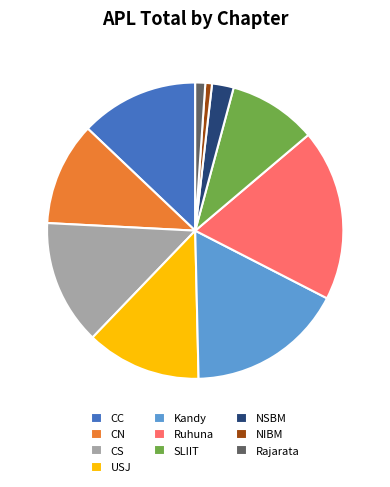

What is the largest slice in the pie chart?

Ruhuna